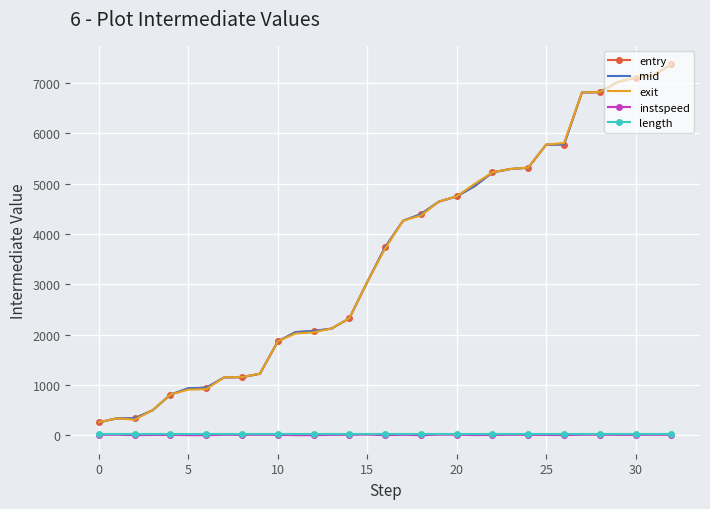

How many times do entry and exit cross each other?

10